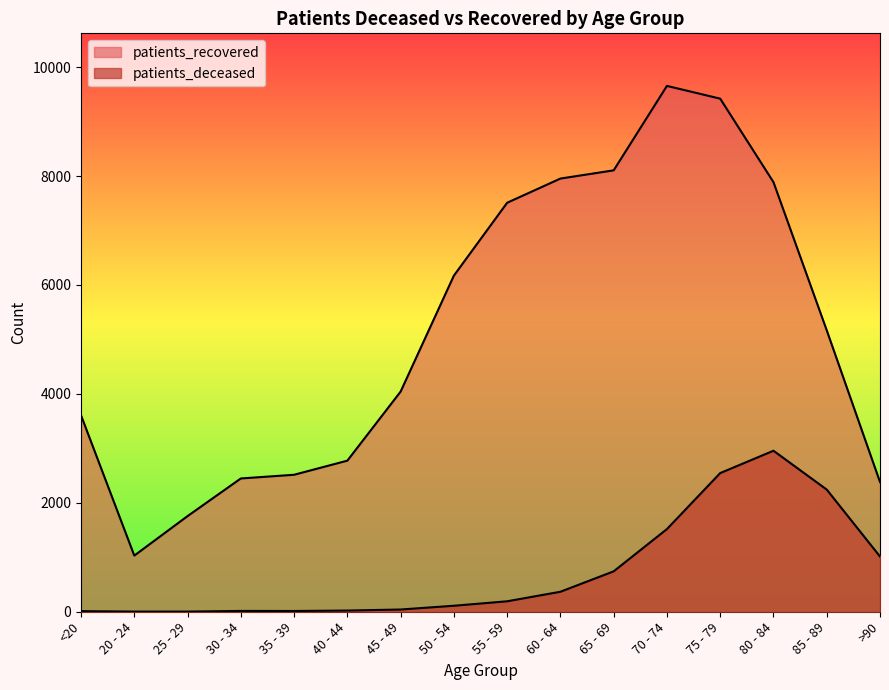

True or false: patients_recovered and patients_deceased cross at least once.

False